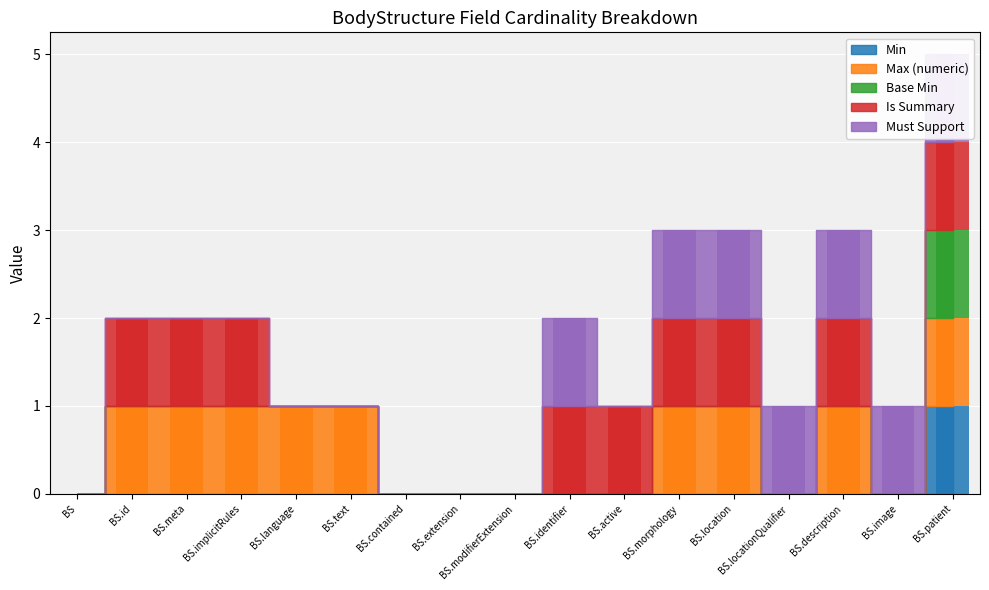

At which category is the sum across all series the highest?

BS.patient